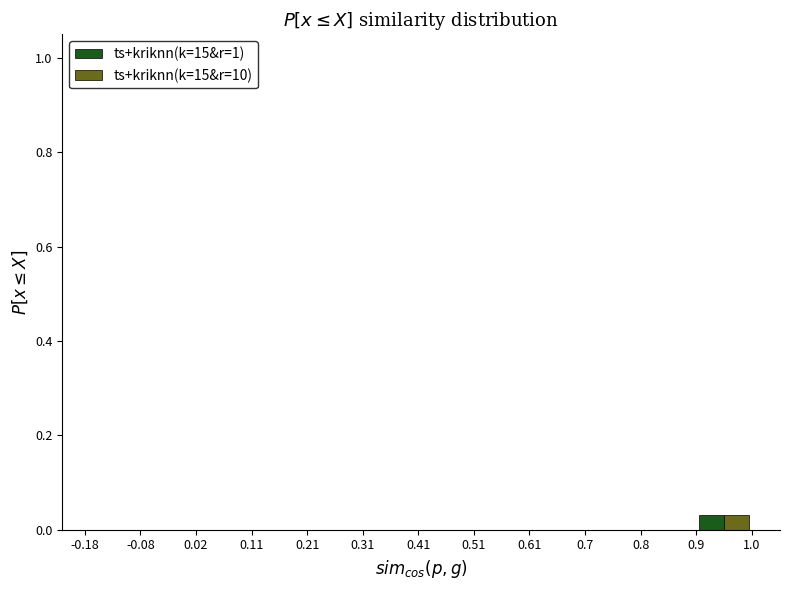

What is the height of the ts+kriknn(k=15&r=10) bar covering 0.9 to 1.0 on the x-axis? The values are not printed on the chart, so give them approximately, as read against the axis.

0.04